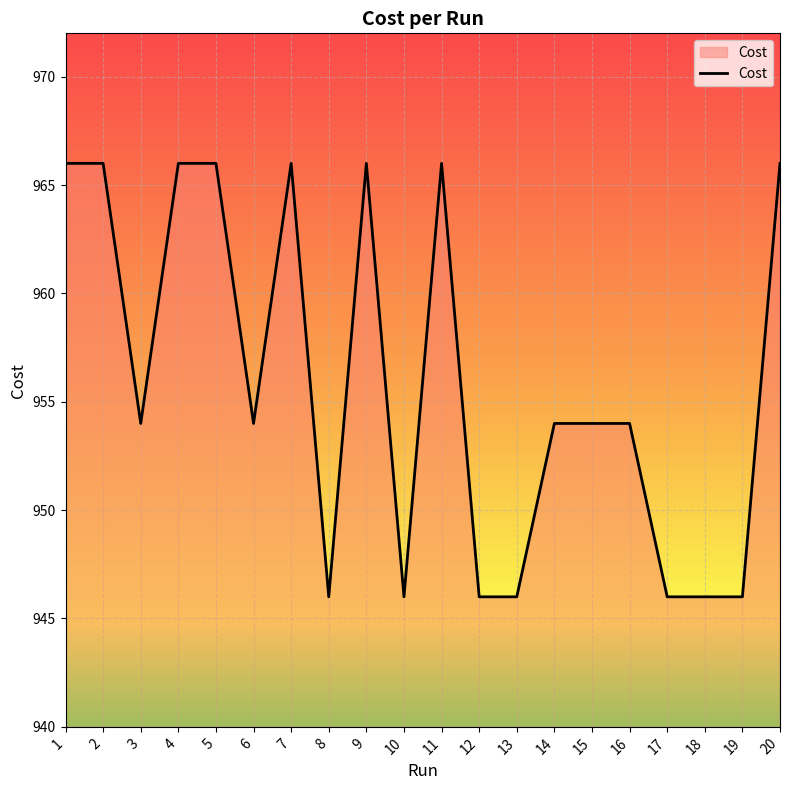

True or false: the data has more than 0 interior local peaks.

True